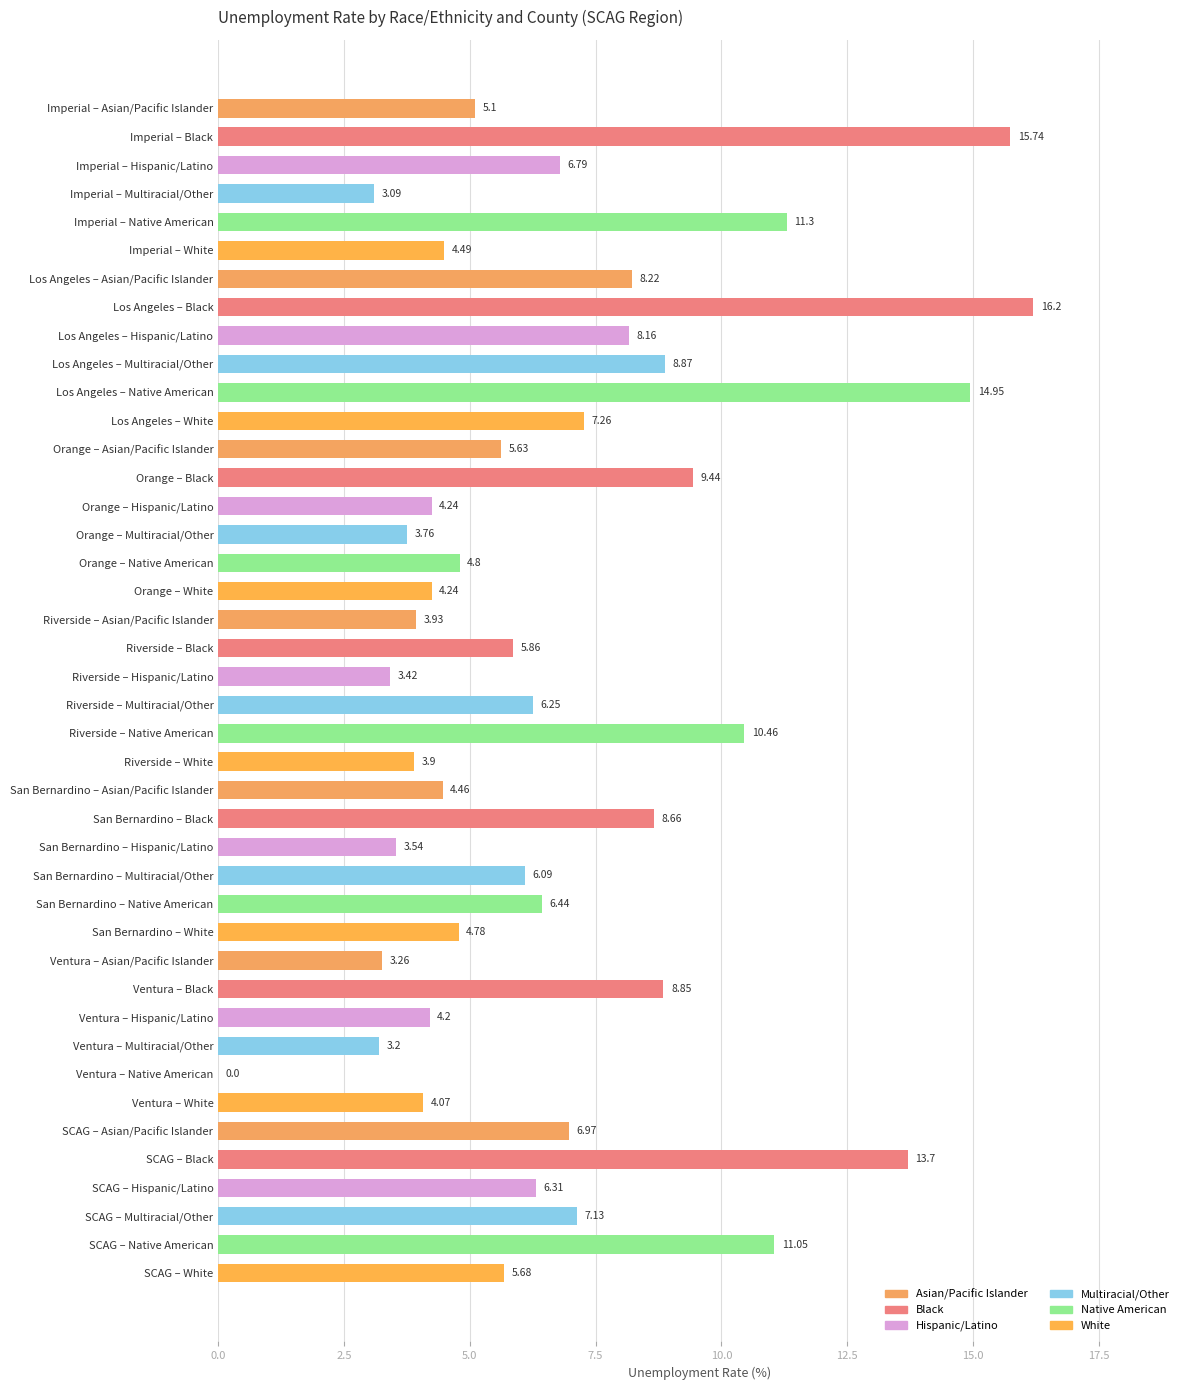

Which category has the highest value across all series?

Los Angeles – Black